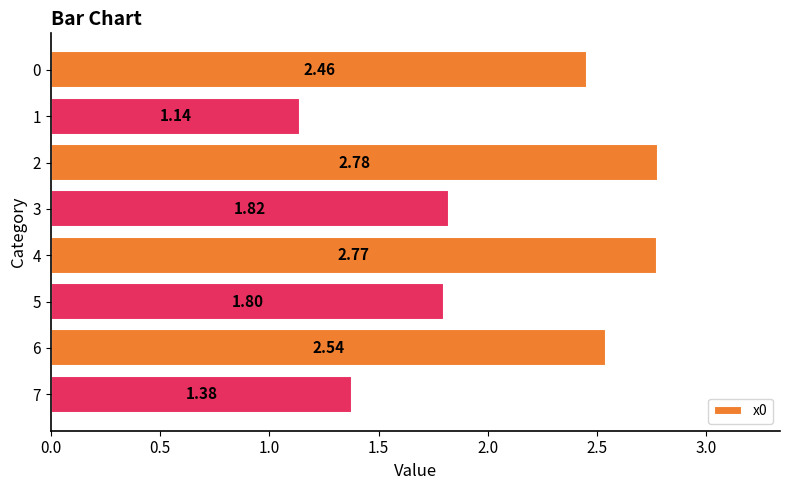

Approximately how many times larger is the value at 5 compared to 0?

0.7